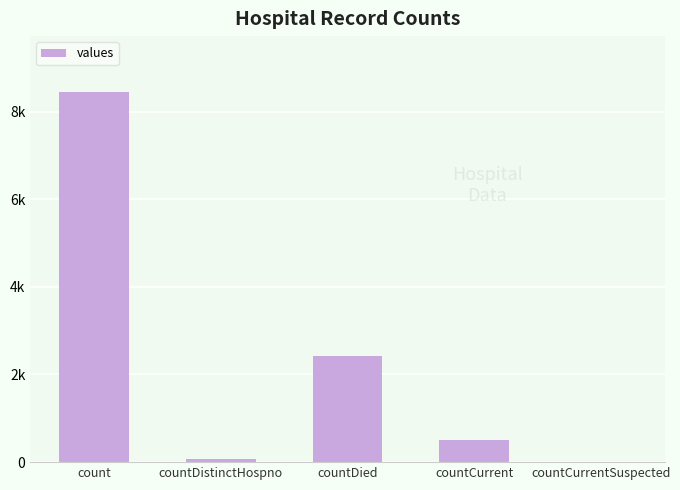

Is it true that the value at count is 14356?

False